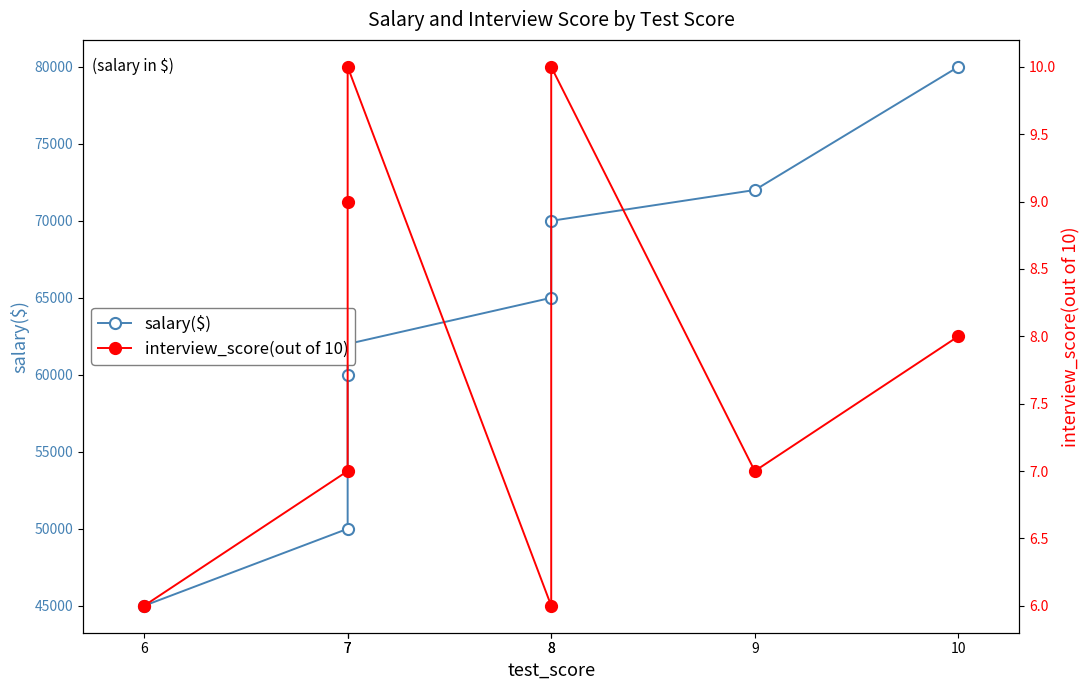

List the series in order of their overall mean, lowest first.

interview_score(out of 10), salary($)